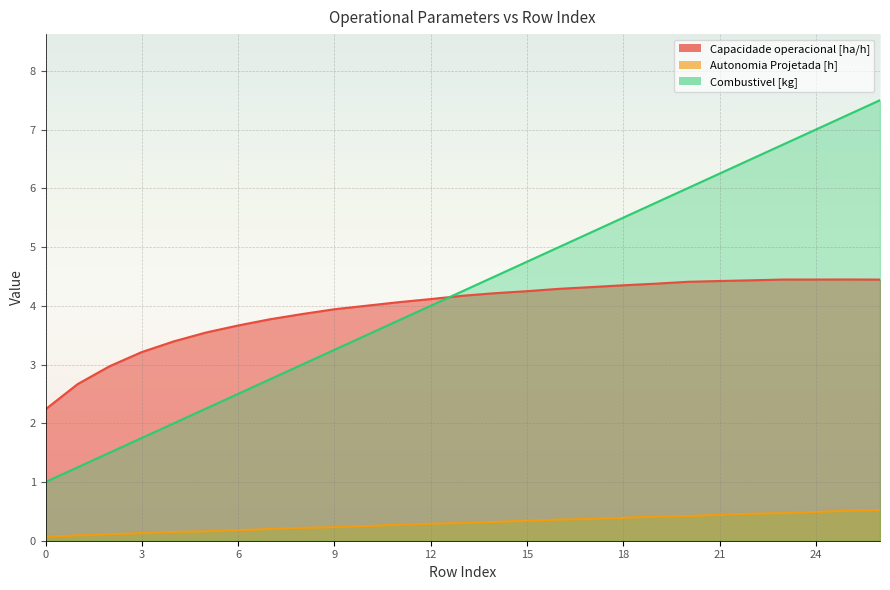

Where is Combustivel [kg] nearest to the value 4?

12